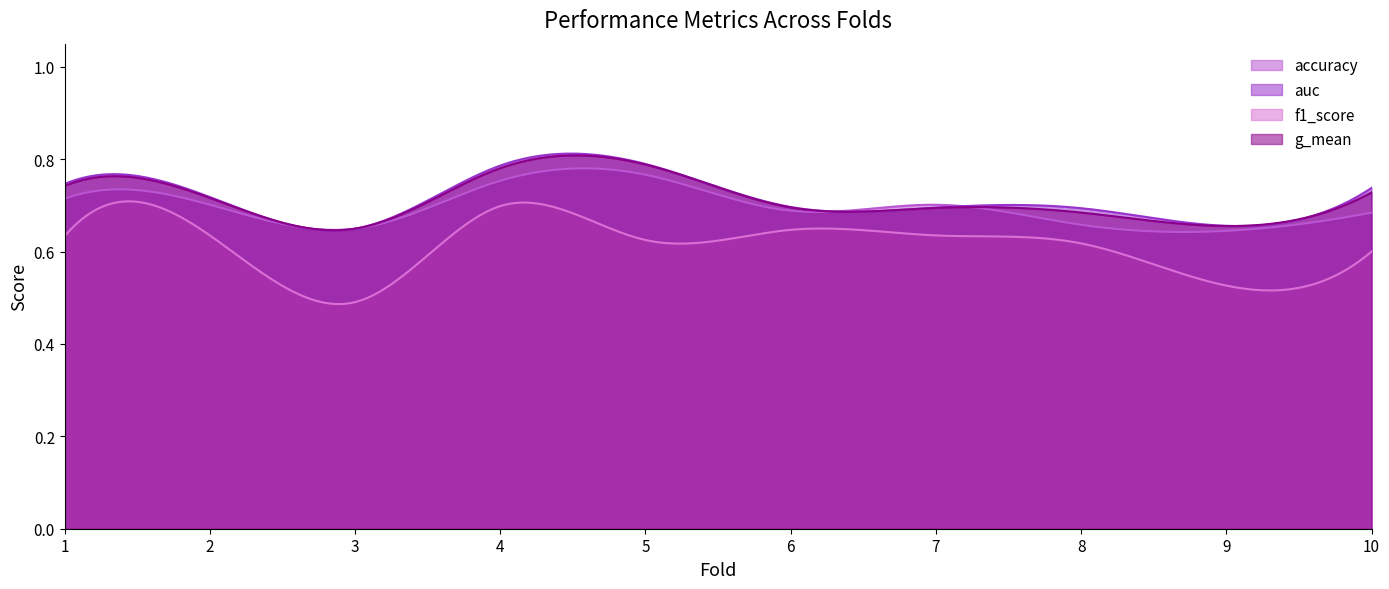

The f1_score series shows 1.1 at 7. True or false?

False